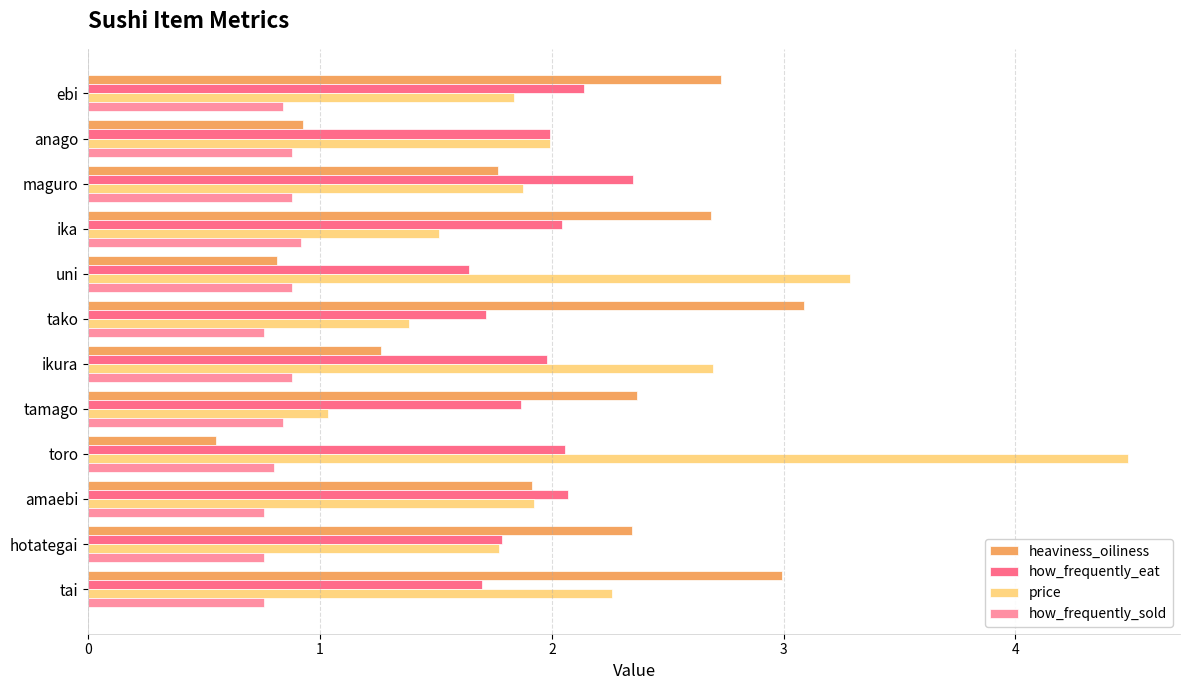

What are all the series names shown in the legend?

heaviness_oiliness, how_frequently_eat, price, how_frequently_sold